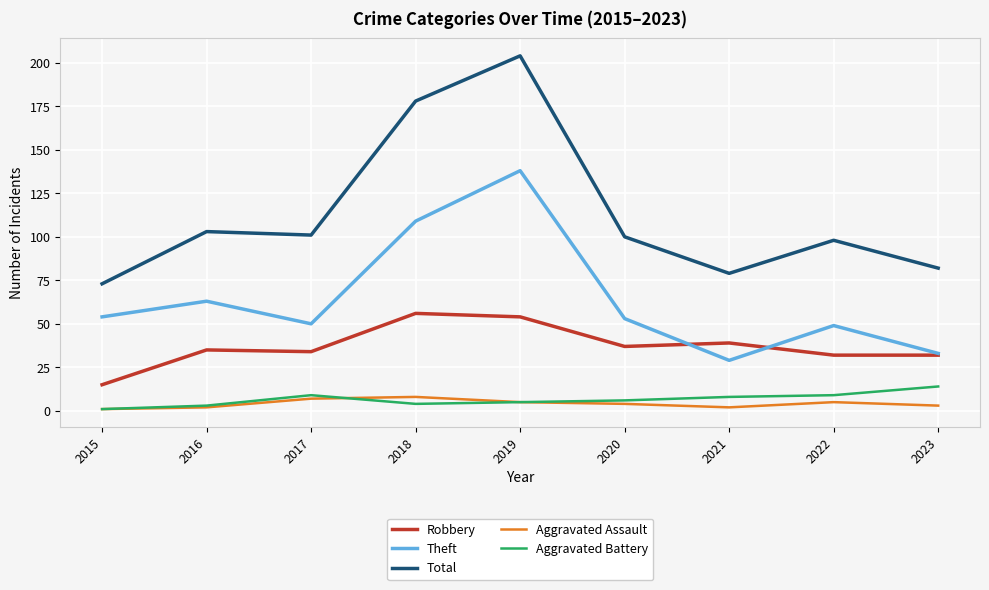

True or false: Aggravated Assault has a value of 8 at 2018.

True